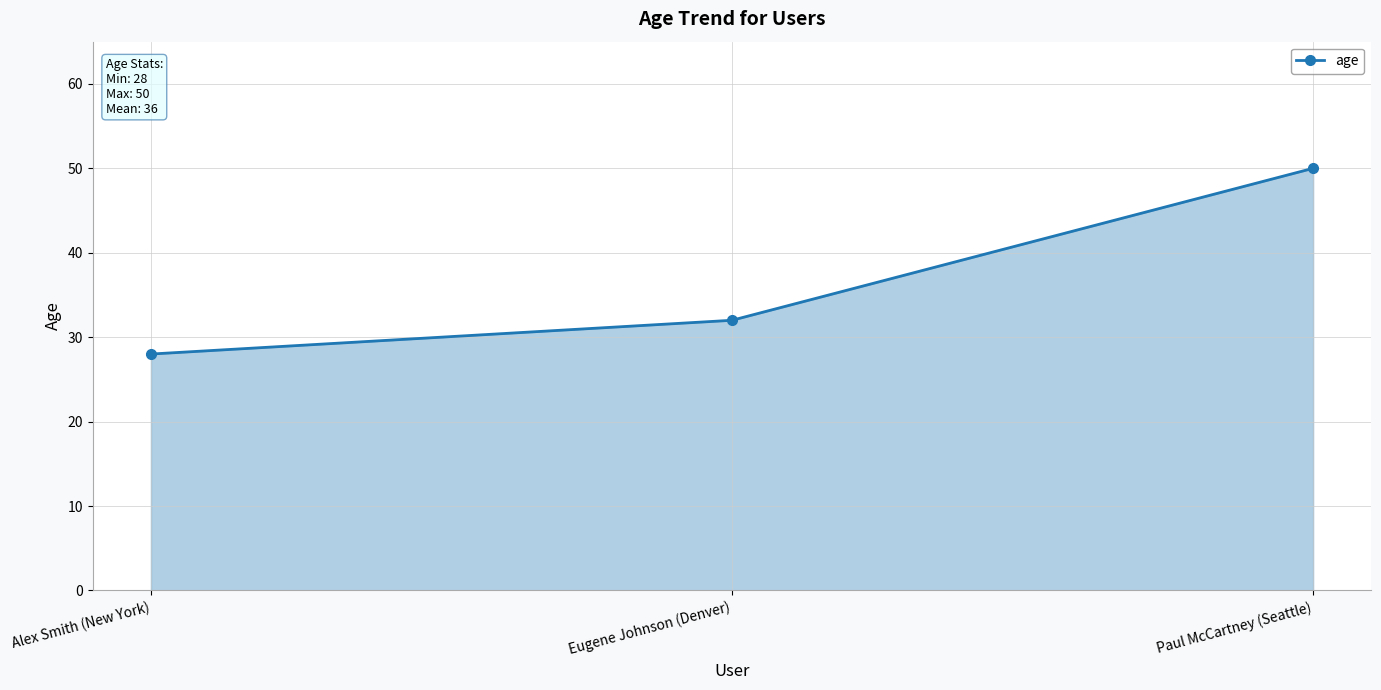

Reading left to right, transcribe all the data shown in this chart.

Alex Smith (New York)=28	Eugene Johnson (Denver)=32	Paul McCartney (Seattle)=50